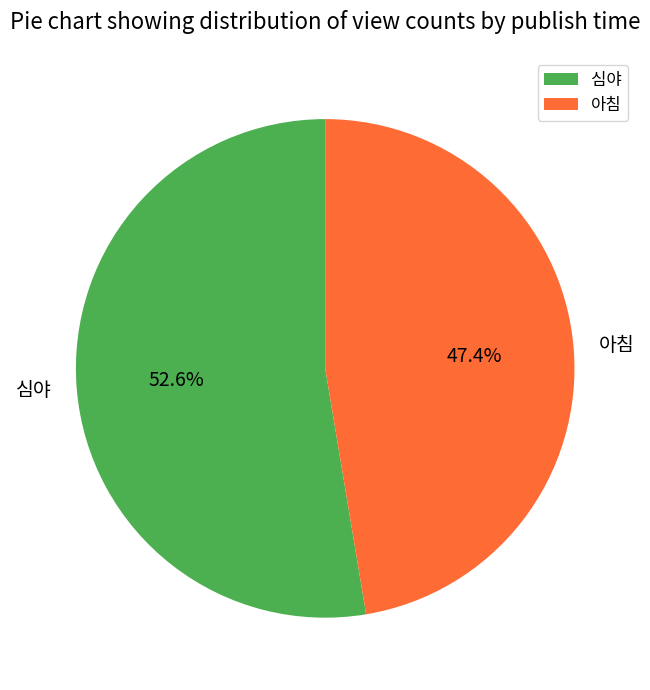

Which category has the biggest portion of the pie?

심야